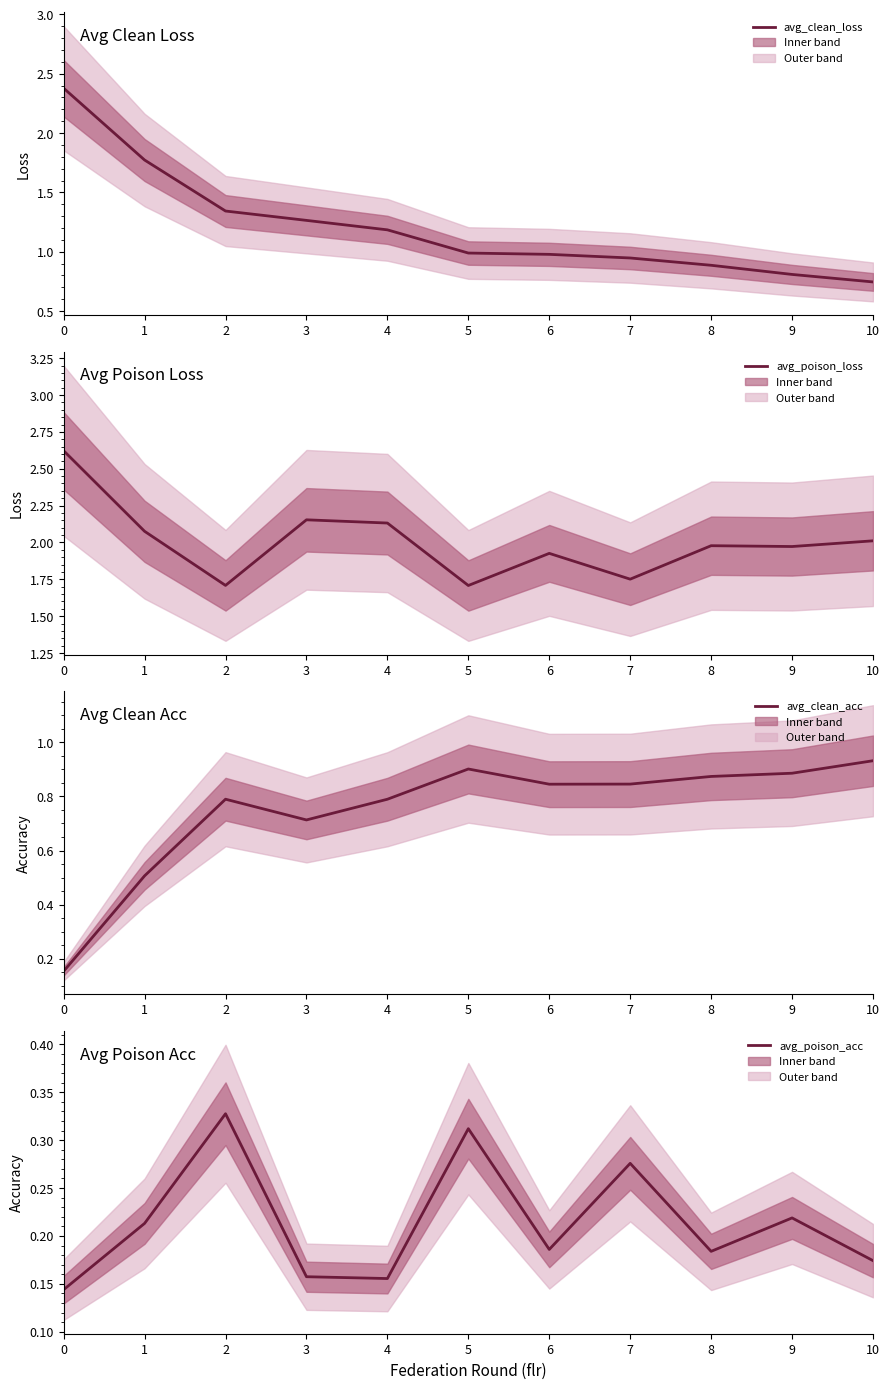

The value of avg_poison_acc at 10 is 0.2. True or false?

True